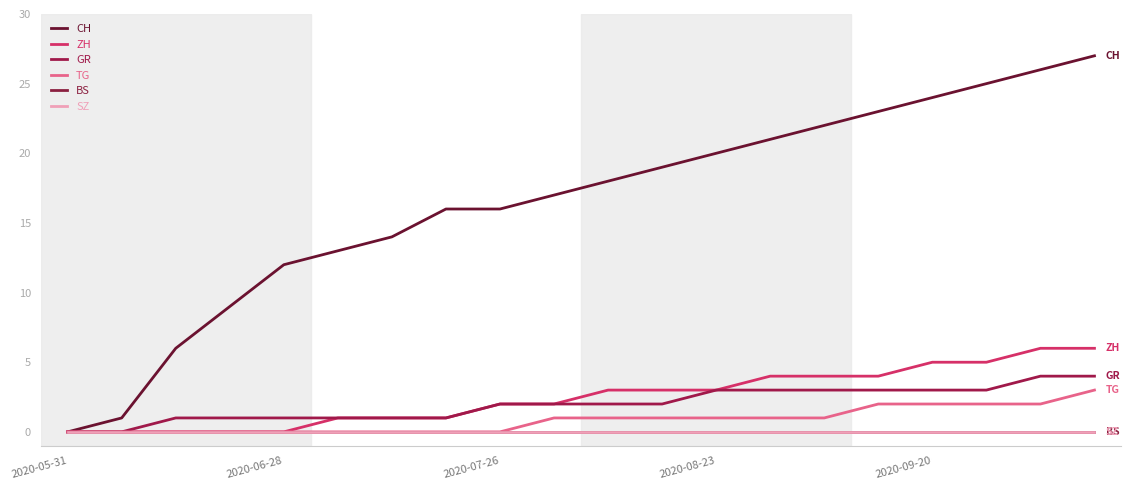

Is this an area chart (filled region under the line)?

No